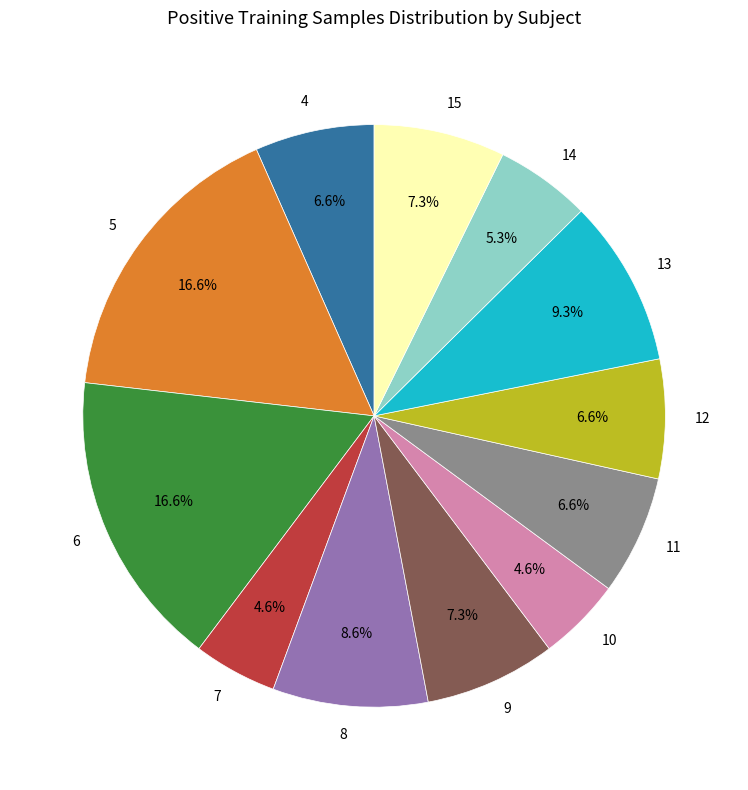

Does 9 account for over 50% of the chart?

No